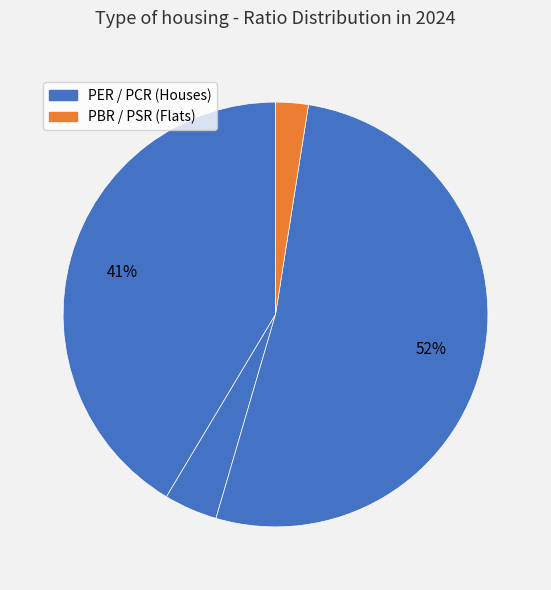

How many segments does this pie chart have?

4